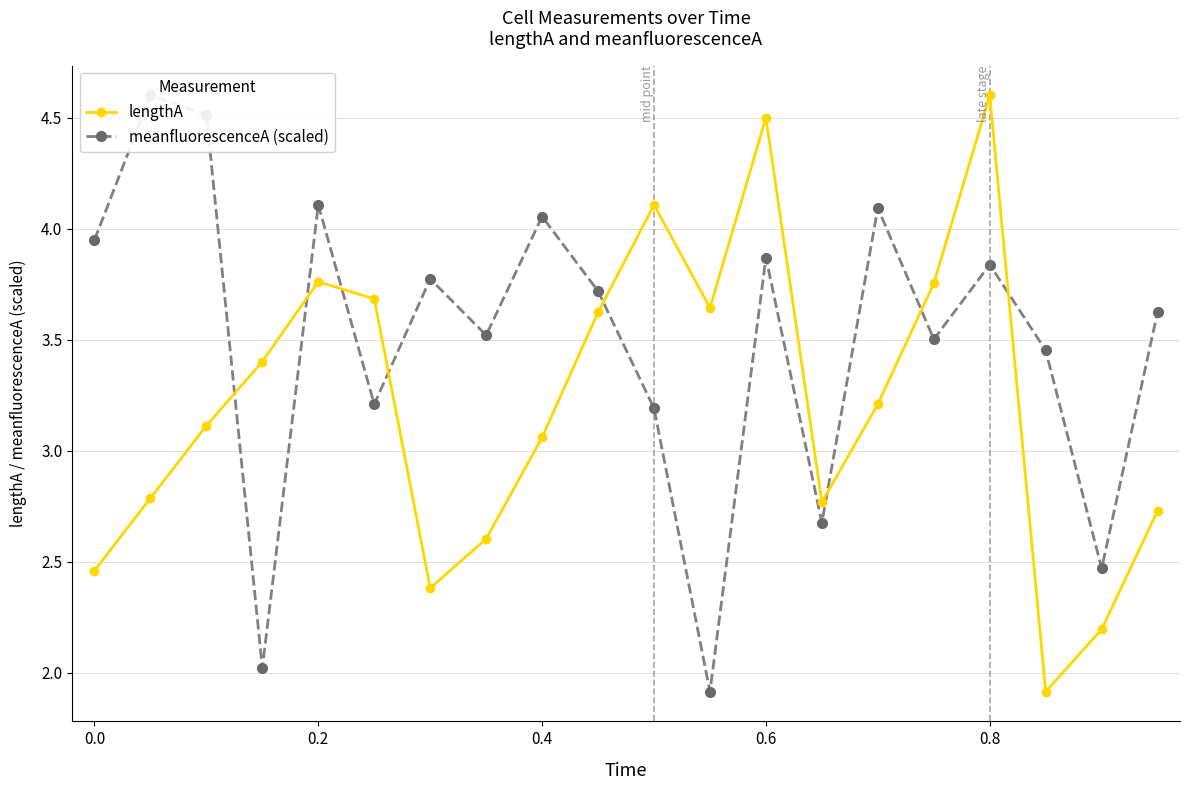

True or false: meanfluorescenceA (scaled) and lengthA intersect in this chart.

True